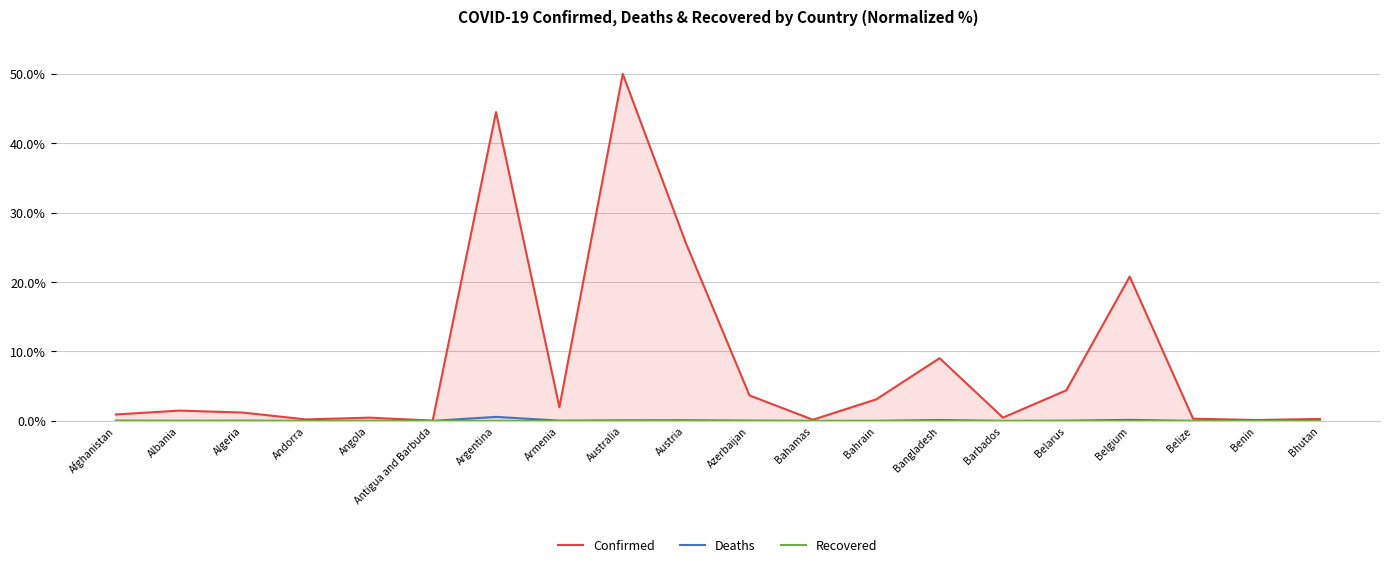

What is the label of the 17th point from the left?

Belgium